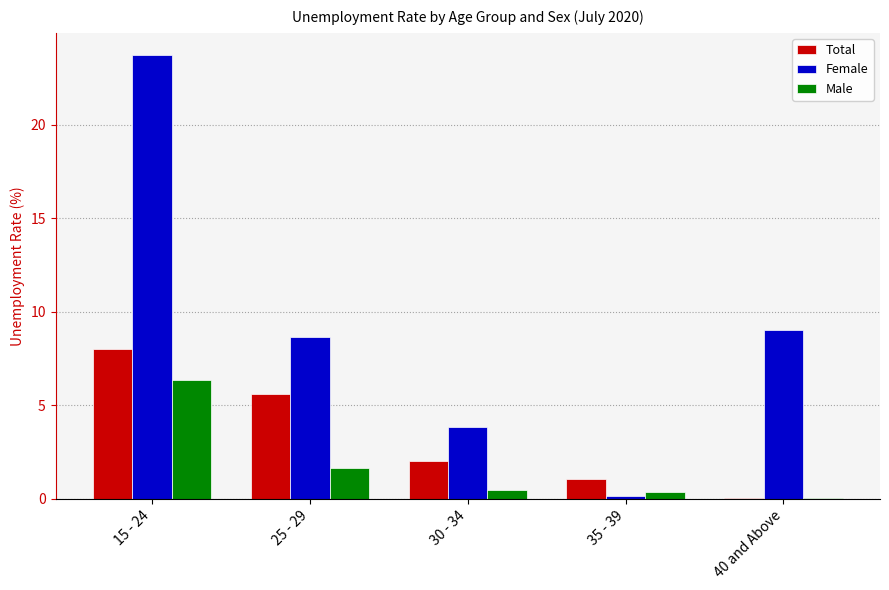

Which series changed the most between 25 - 29 and 40 and Above?

Total